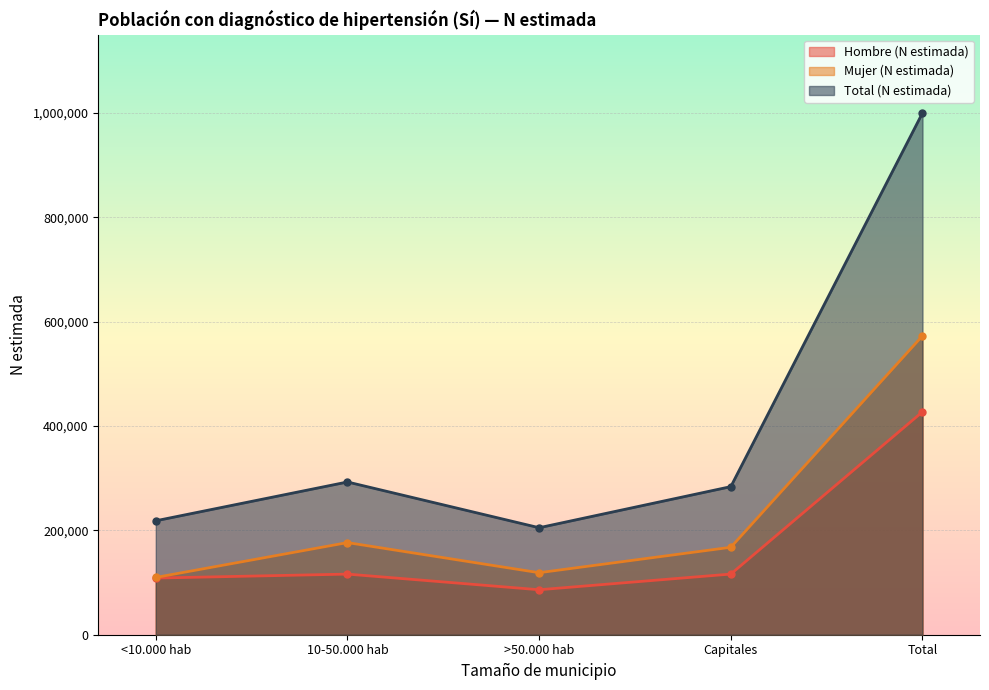

What is the difference between the highest and lowest values at 10-50.000 hab?

176570